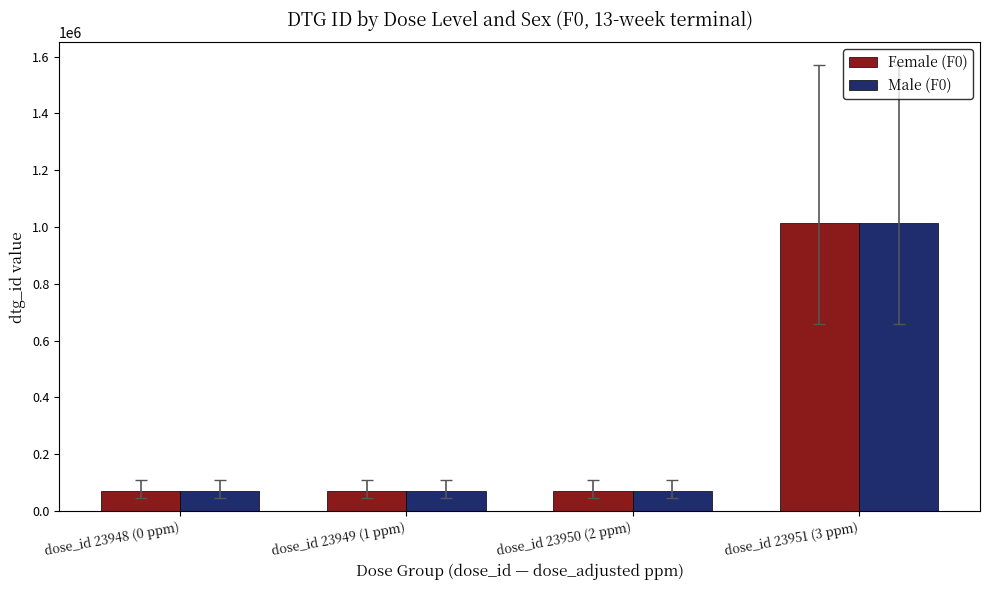

At how many categories does at least one series exceed 742837?

1